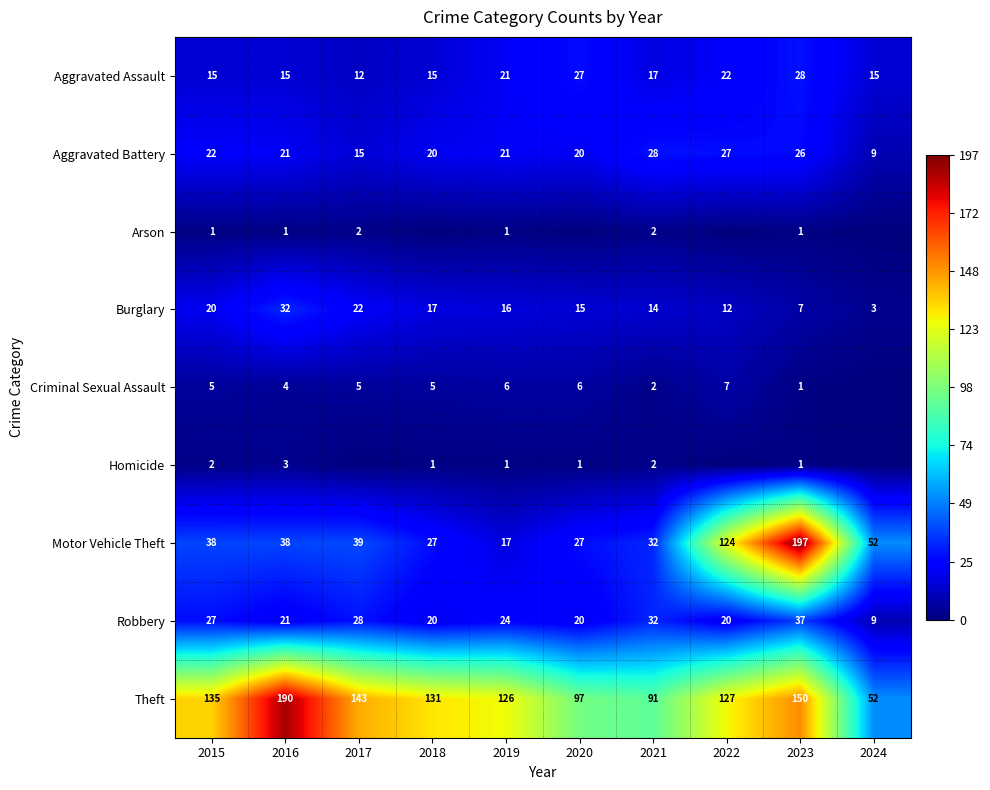

True or false: Aggravated Battery has a value of 9 at 2024.

True